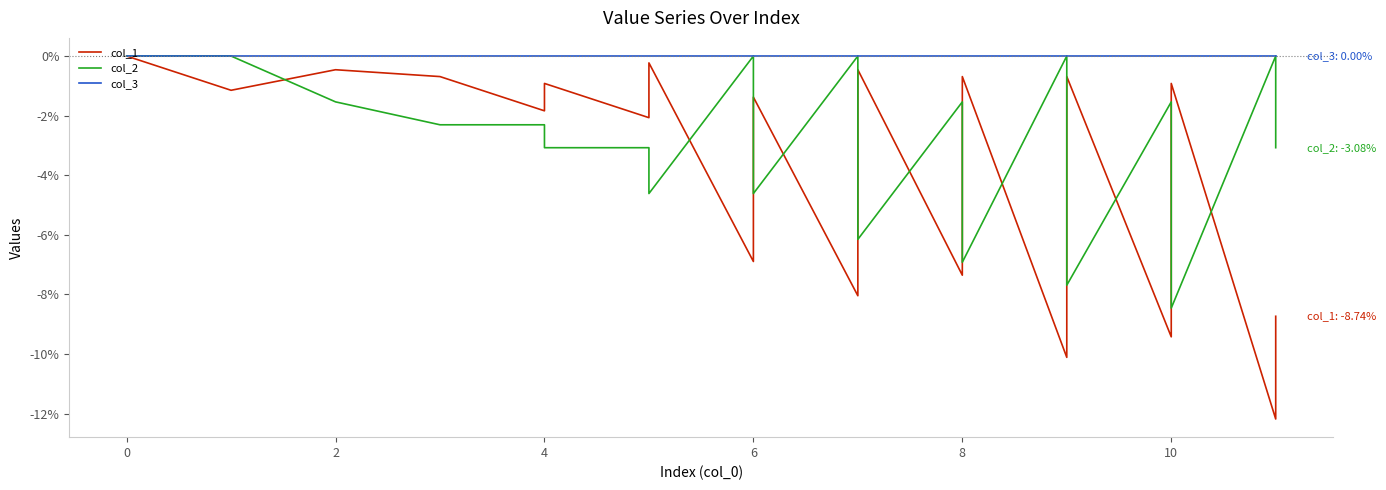

Reading right to left, what are all the values shown in this chart?

col_1: -8.7	-12.2	-0.9	-1.8	-3.9	-4.8	-5.7	-7.6	-8.5	-9.4	-0.7	-1.8	-2.8	-3.7	-10.1	-0.7	-1.6	-3.7	-5.5	-6.4	-7.4	-0.5	-2.5	-4.4	-5.3	-6.2	-8.0	-1.4	-3.2	-4.1	-5.1	-6.9	-0.2	-2.1	-0.9	-1.8	-0.7	-0.5	-1.1	0.0
col_2: -3.1	0.0	-8.5	-7.7	-6.2	-5.4	-4.6	-3.1	-2.3	-1.5	-7.7	-6.9	-6.2	-5.4	0.0	-6.9	-6.2	-4.6	-3.1	-2.3	-1.5	-6.2	-4.6	-3.1	-2.3	-1.5	0.0	-4.6	-3.1	-2.3	-1.5	0.0	-4.6	-3.1	-3.1	-2.3	-2.3	-1.5	0.0	0.0
col_3: 0.0	0.0	0.0	0.0	0.0	0.0	0.0	0.0	0.0	0.0	0.0	0.0	0.0	0.0	0.0	0.0	0.0	0.0	0.0	0.0	0.0	0.0	0.0	0.0	0.0	0.0	0.0	0.0	0.0	0.0	0.0	0.0	0.0	0.0	0.0	0.0	0.0	0.0	0.0	0.0